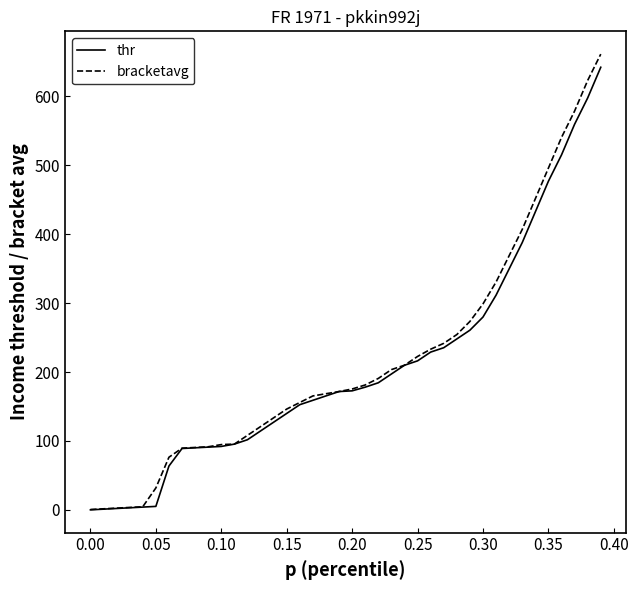

What is the difference between the maximum and minimum values in the thr series?

642.4